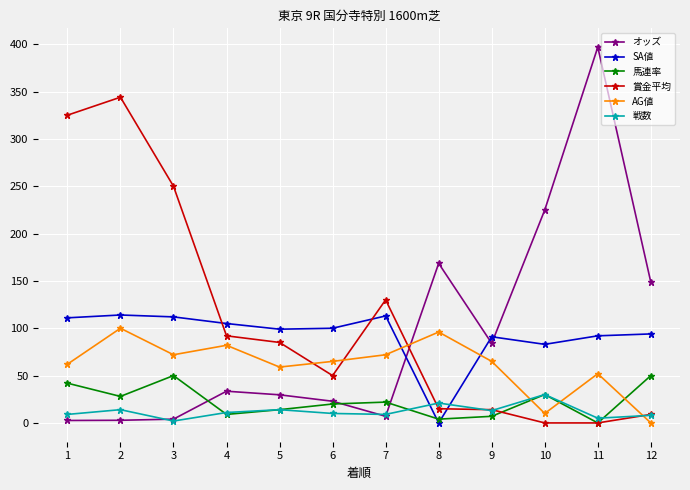

How many lines are shown in the chart?

6